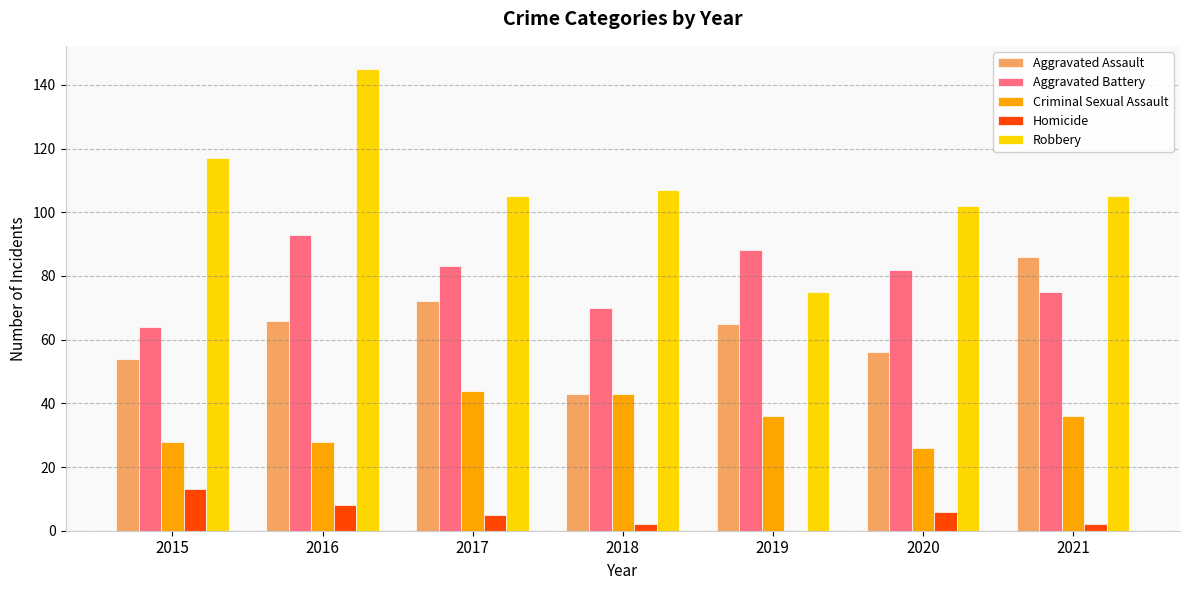

At which category is the sum across all series the highest?

2016